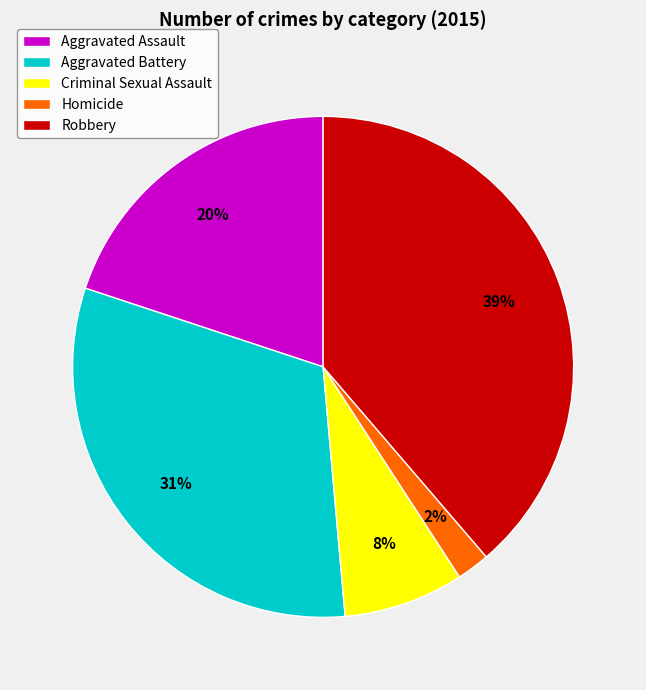

Does Robbery represent more than half of the total?

No